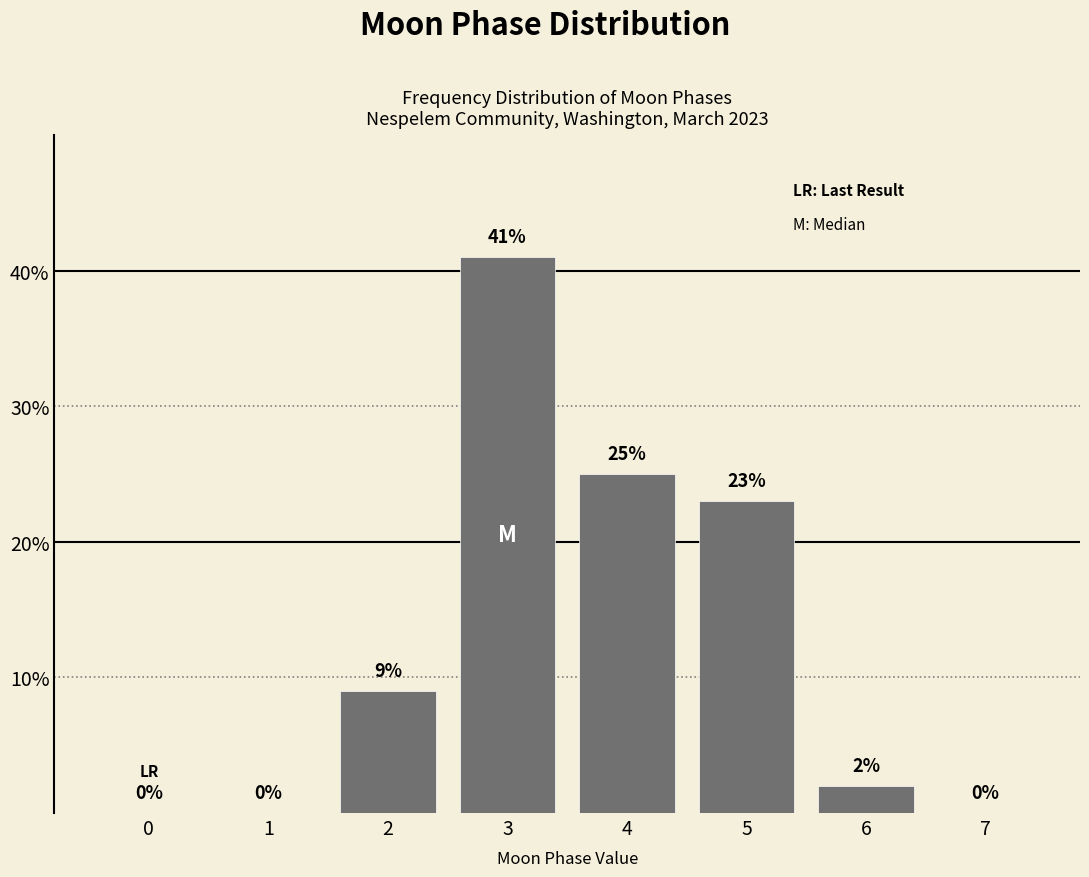

Reading right to left, extract all data points from this chart.

7=0	6=2	5=23	4=25	3=41	2=9	1=0	0=0